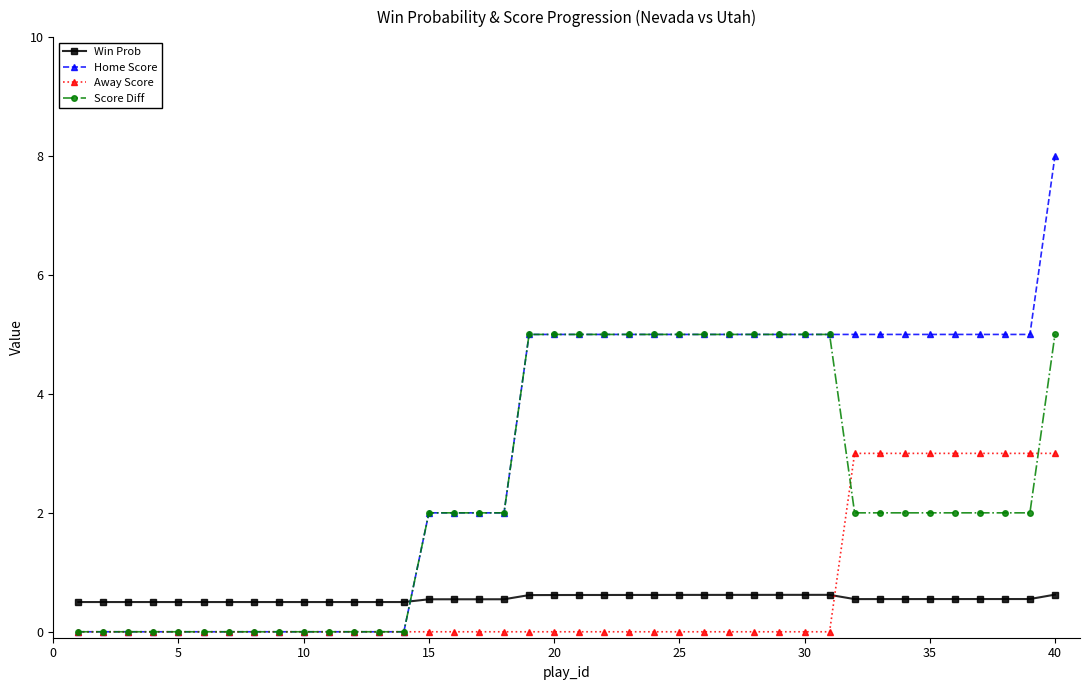

What is the difference between the maximum and second lowest values in the Win Prob series?

0.1